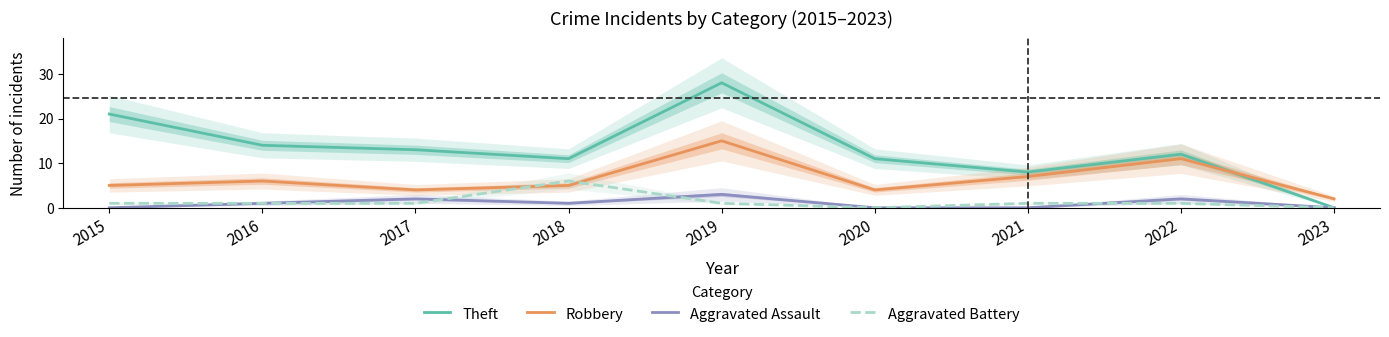

Which series ends up on top after the final intersection of Aggravated Battery and Robbery?

Robbery